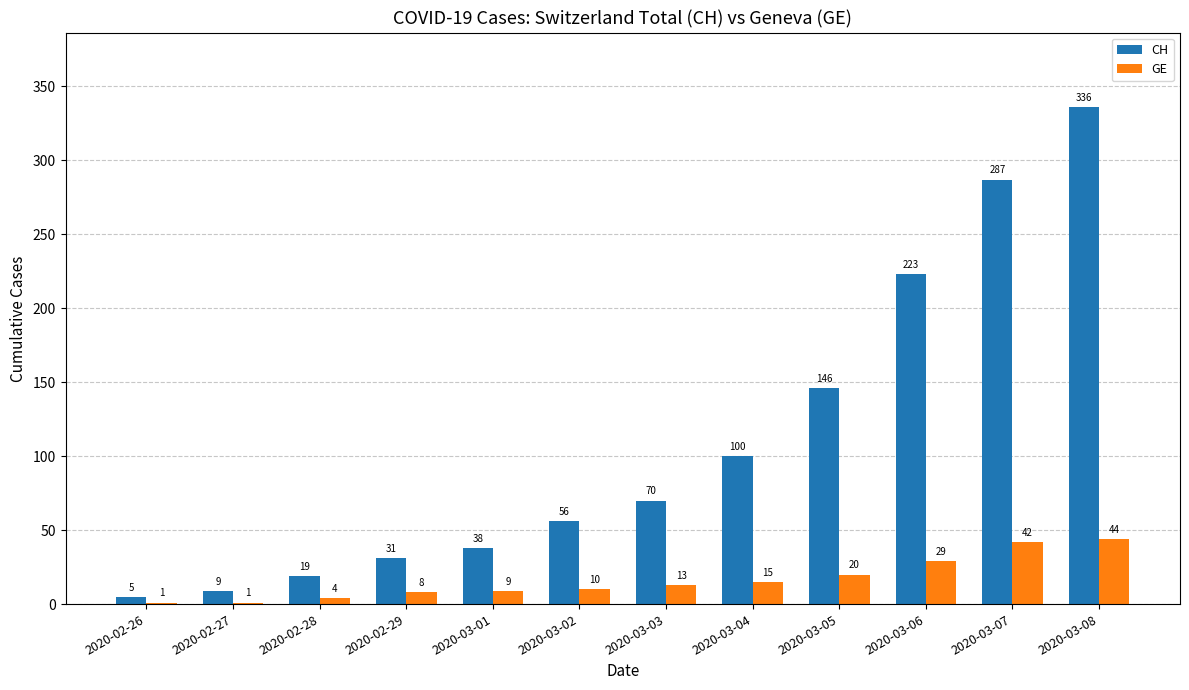

Which series changed the most between 2020-02-28 and 2020-03-06?

CH